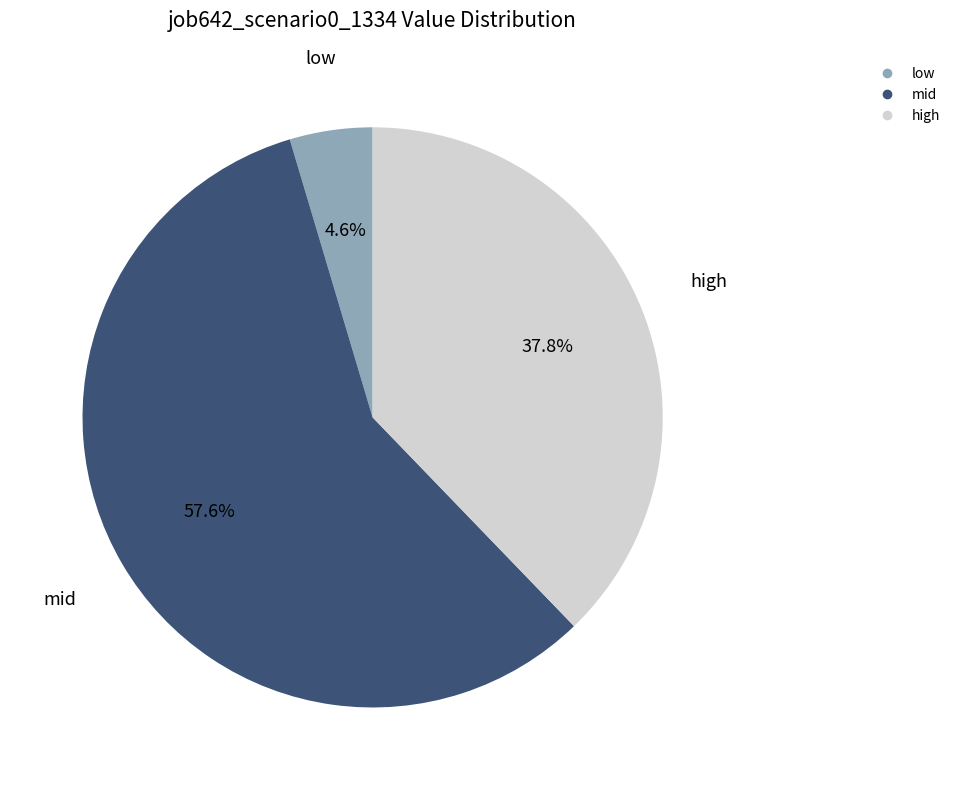

Does any single category account for the majority?

Yes